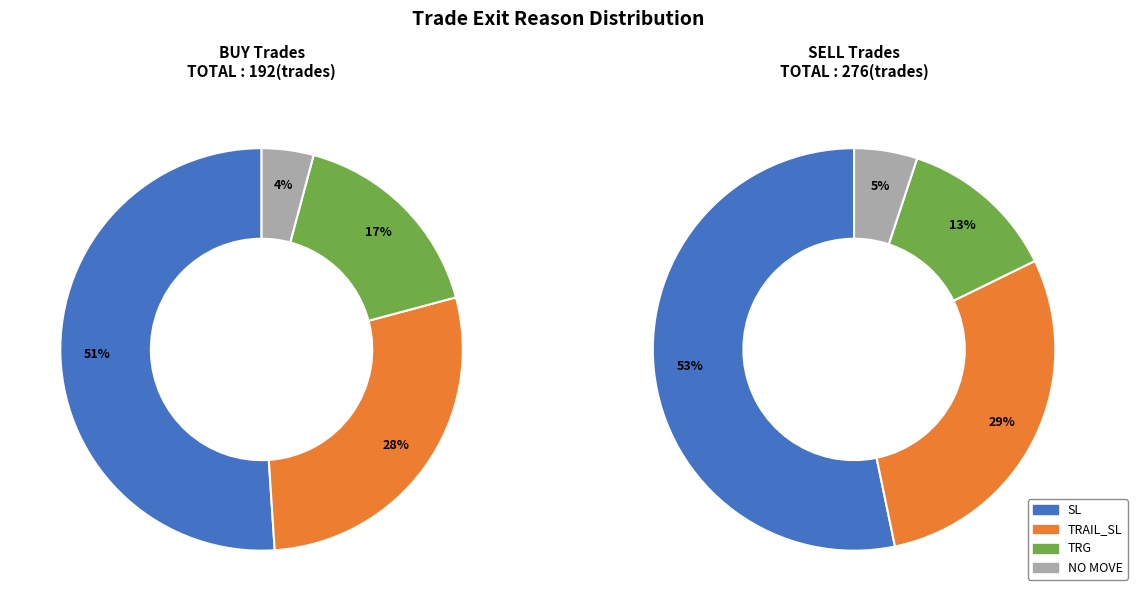

True or false: TRG accounts for 14% of the total.

True